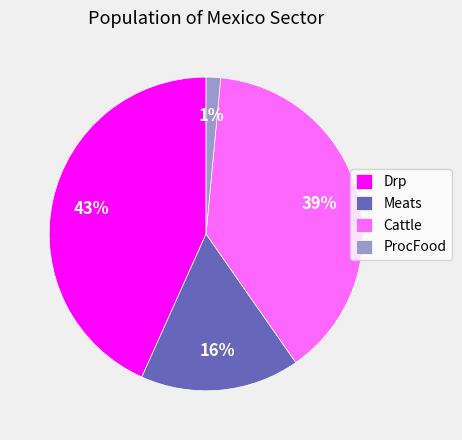

Does any single category account for the majority?

No